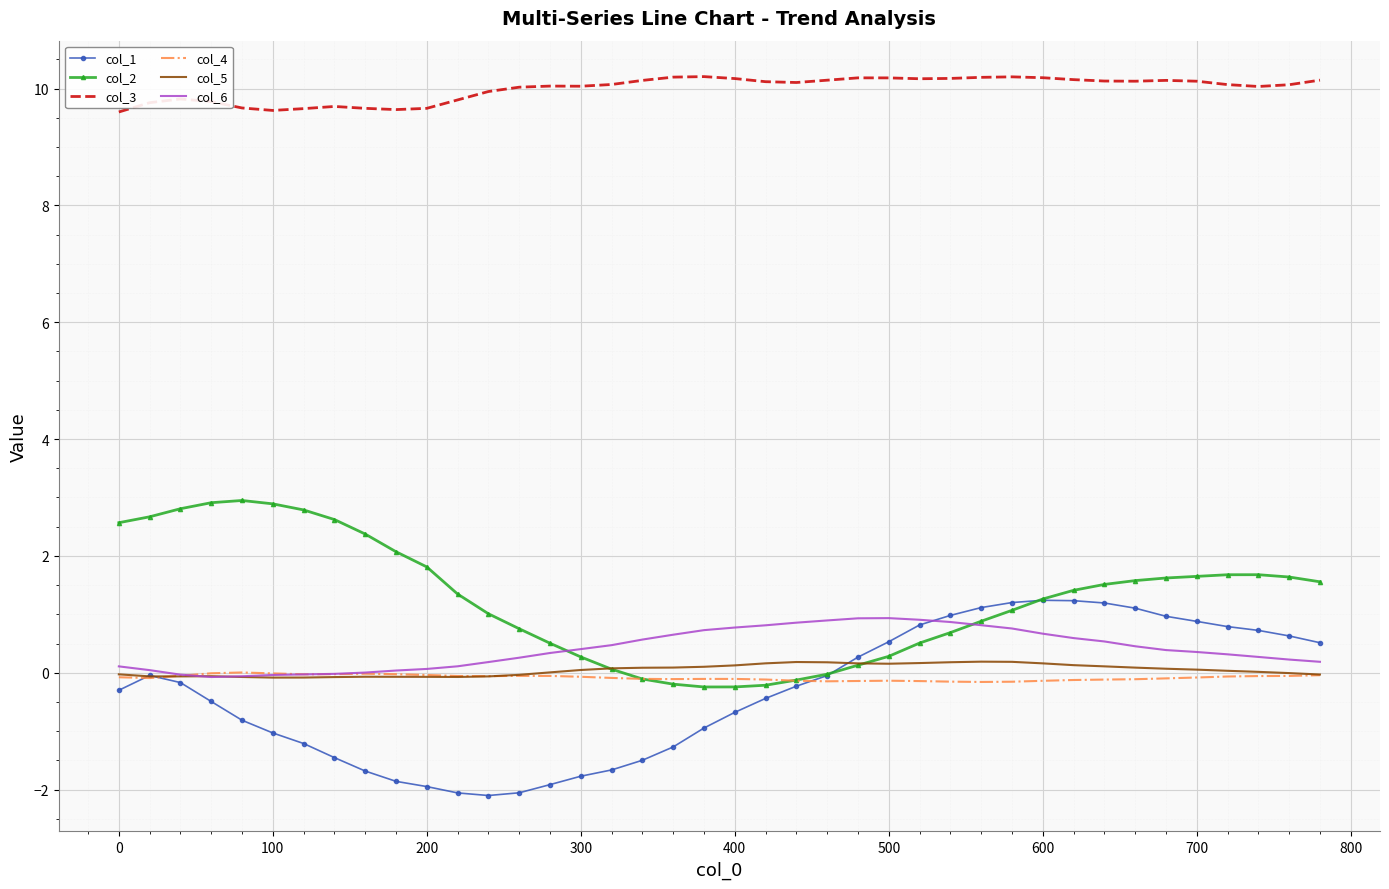

True or false: col_5 and col_3 cross at least once.

False